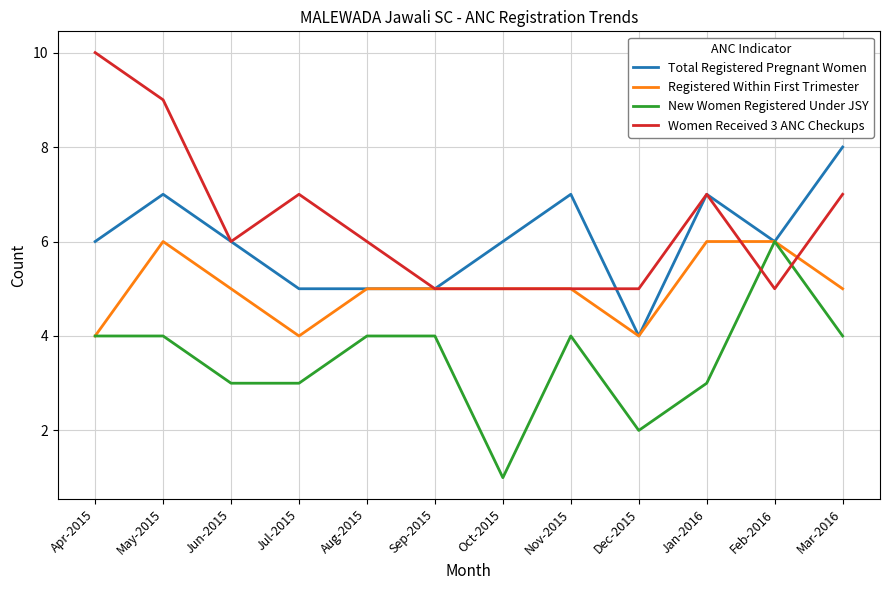

Is it true that Registered Within First Trimester equals 5 at Mar-2016?

True